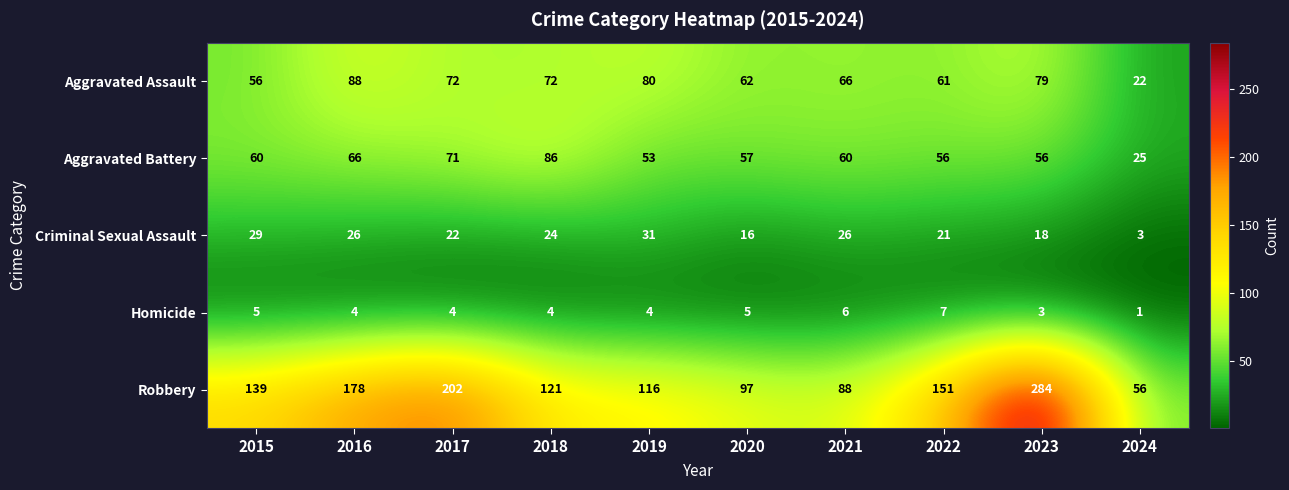

The value of Aggravated Battery at 2019 is 53. True or false?

True